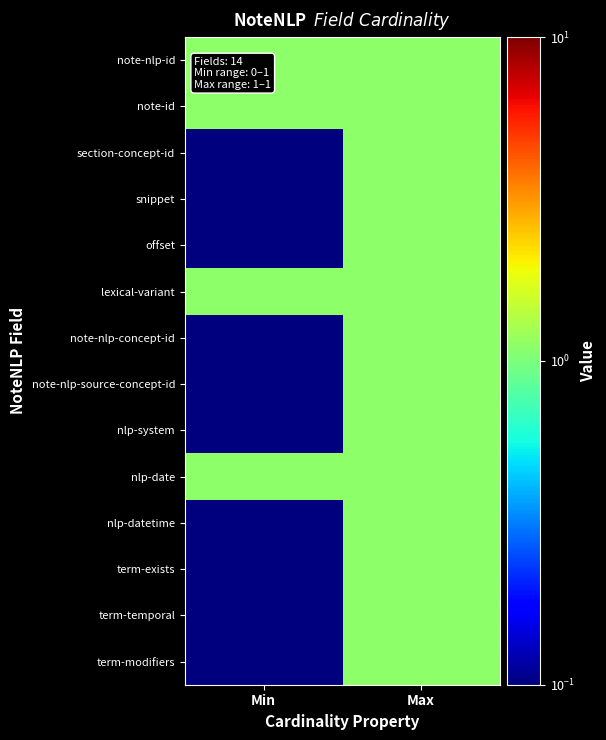

At which category is the sum across all series the highest?

Max